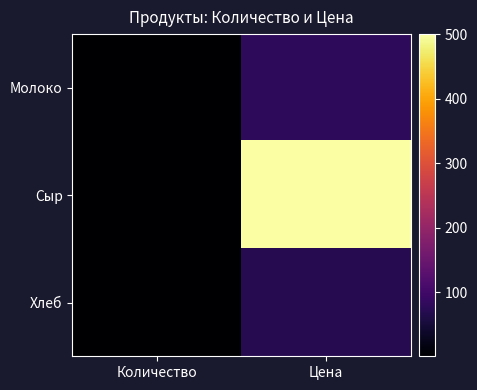

Reading right to left, list all the values displayed in this chart.

Молоко: Цена=80	Количество=2
Сыр: Цена=500	Количество=1
Хлеб: Цена=70	Количество=2